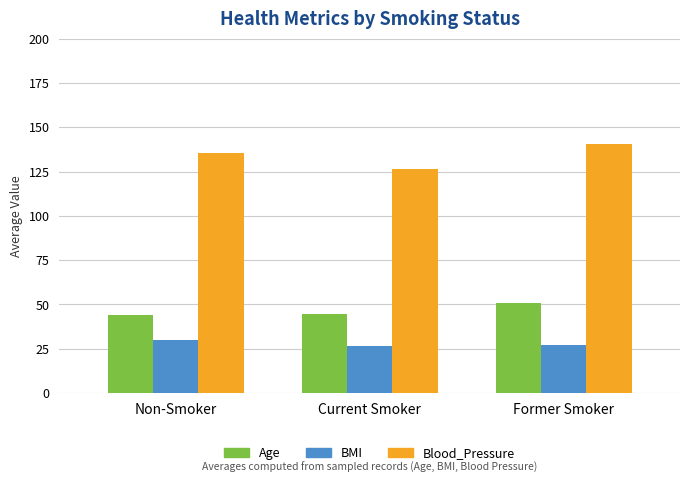

What is the value of the Blood_Pressure bar at the 3rd from the left?

140.8